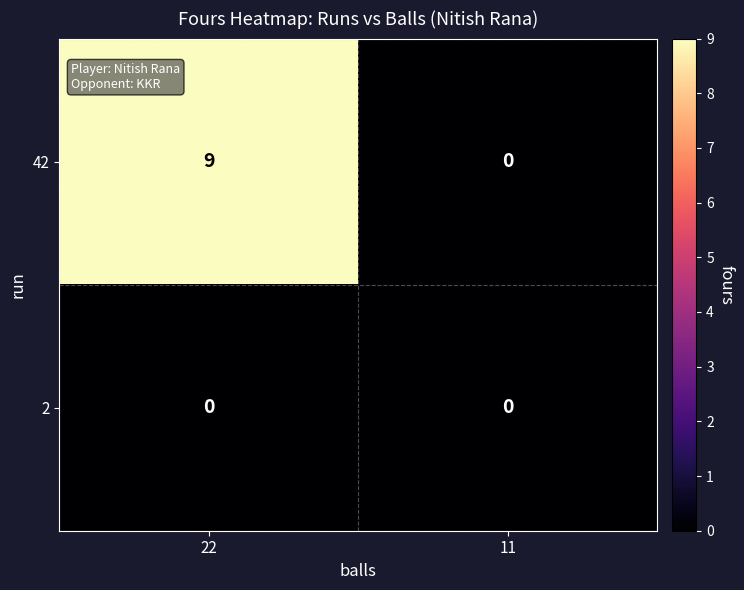

The value of 2 at 22 is 0. True or false?

True